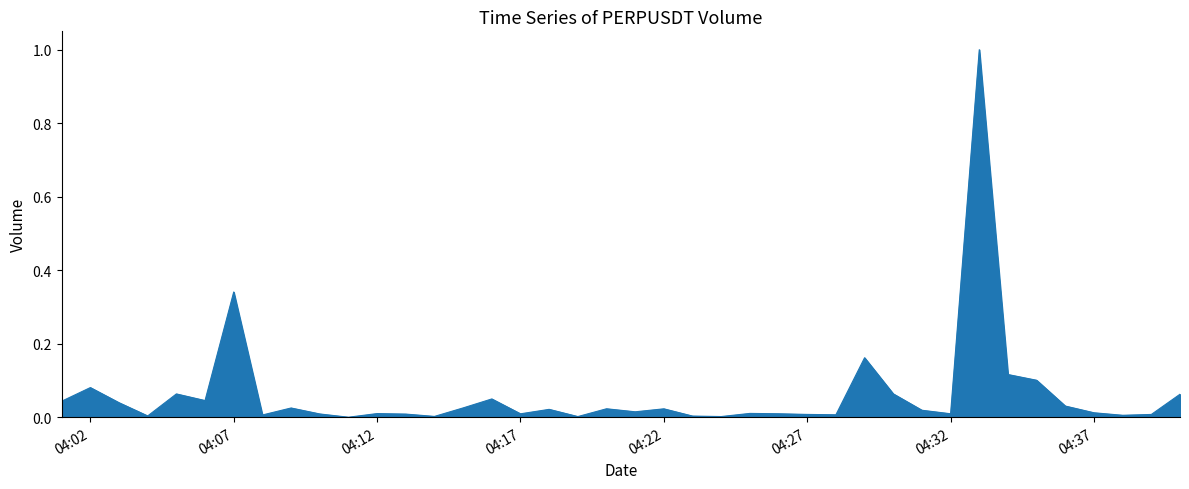

What is the maximum value shown in the chart?

1.0